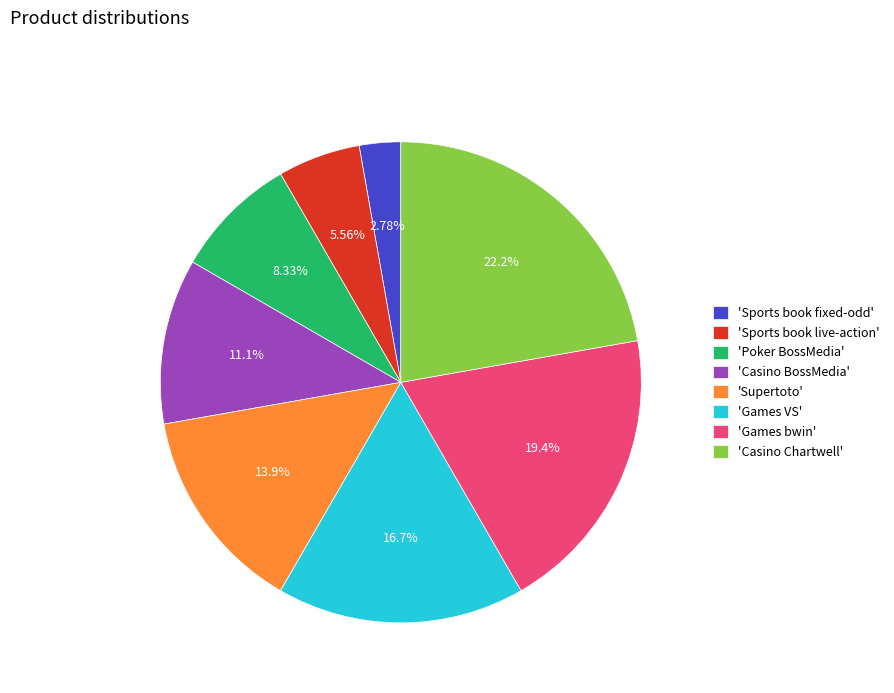

To the nearest percent, what is the average slice percentage?

12%